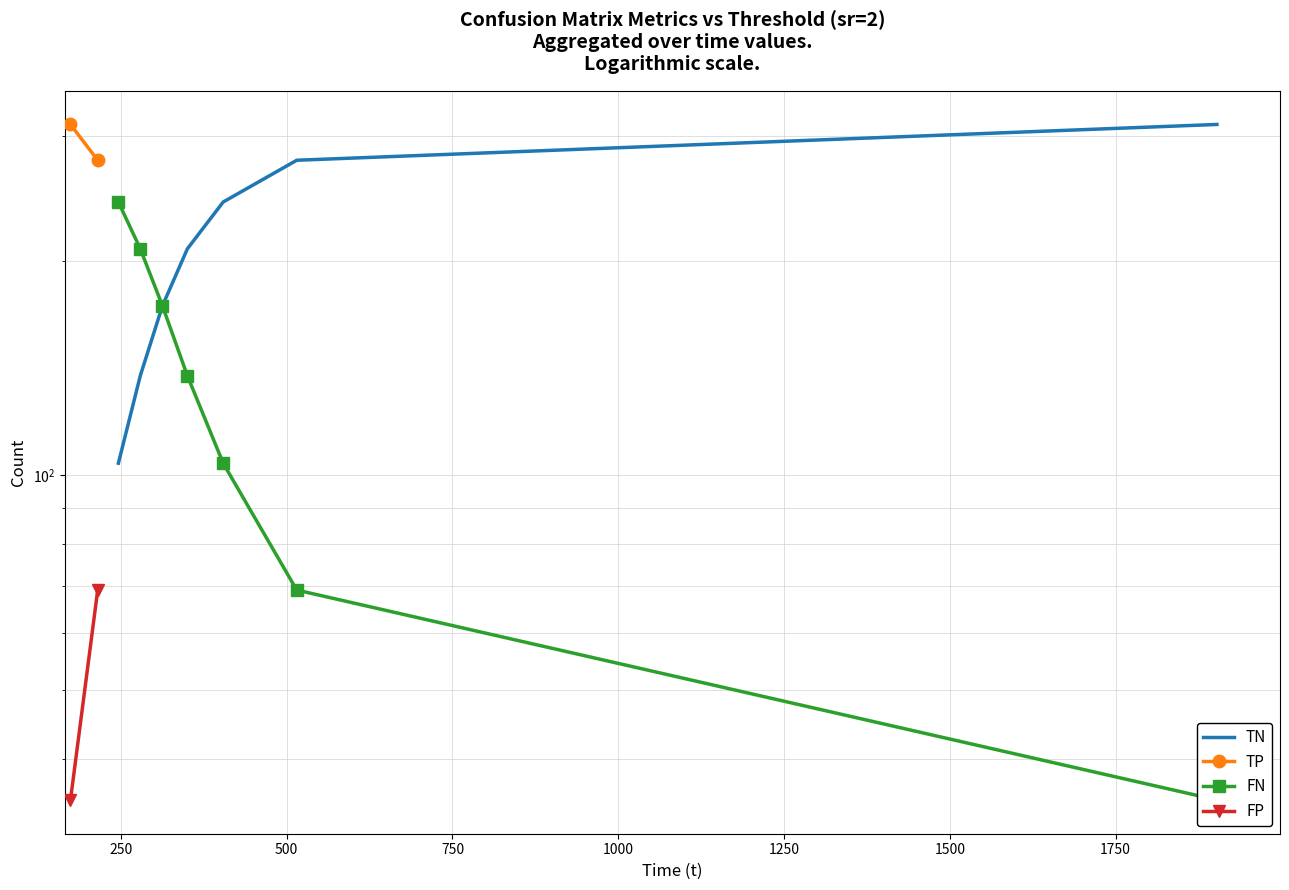

True or false: TN and TP intersect in this chart.

False